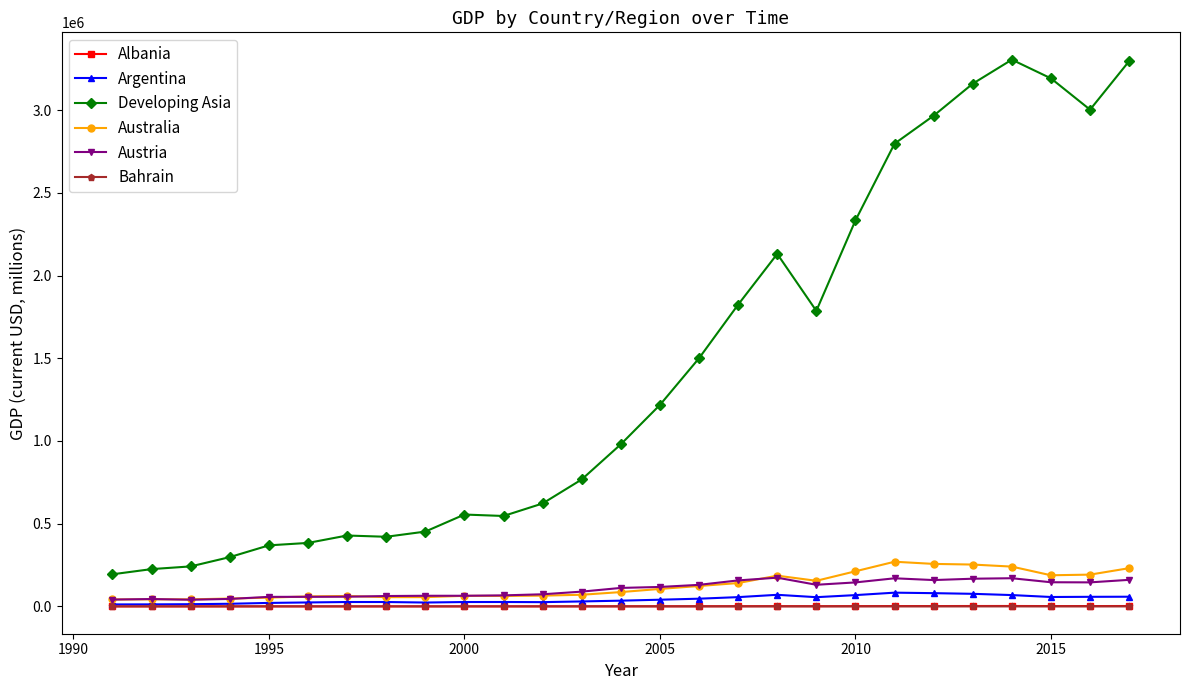

Does the chart have visible grid lines?

No